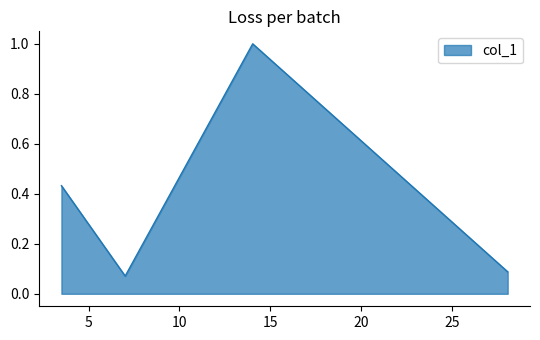

How many interior local peaks (higher than both neighbors) does the data have?

1